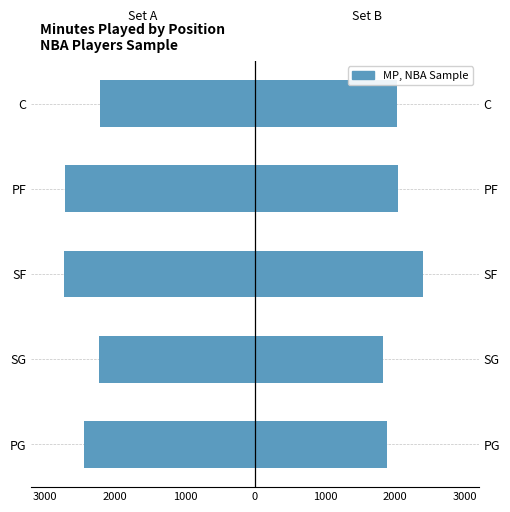

Which series has the widest spread of values?

Top MP (set B)